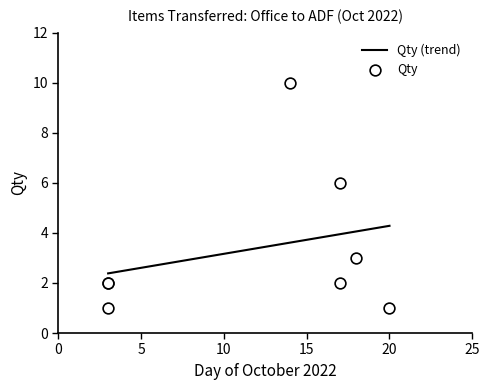

What is the change in value from 03-10-2022
vibractor to 18-10-2022
dia machine?

+2